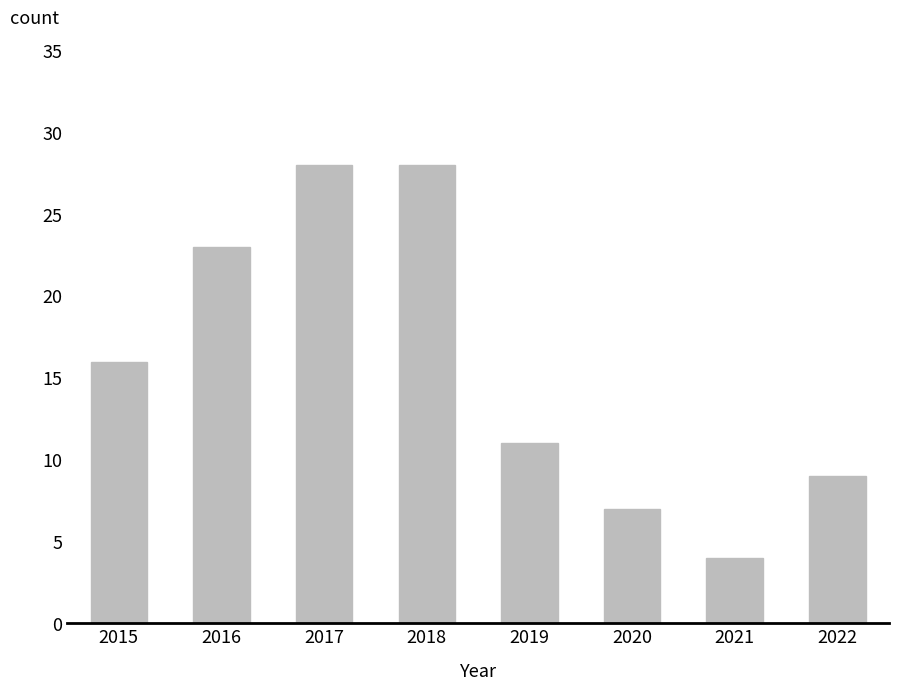

What is the value of the 1st bar from the left?

16